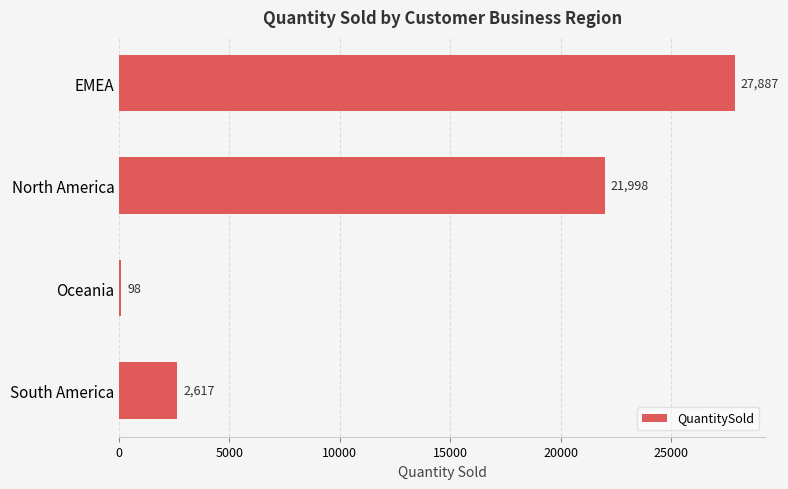

What is the approximate value at Oceania?

98